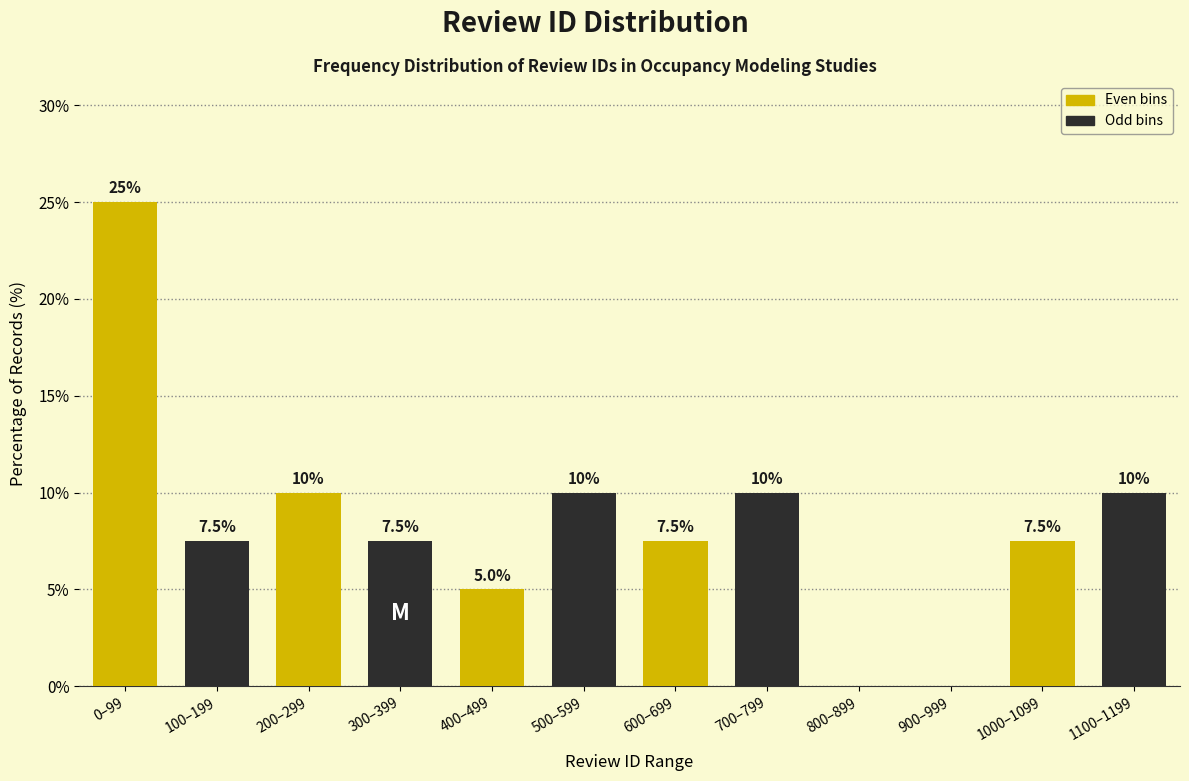

Reading left to right, what are all the values shown in this chart?

0–99=25.0	100–199=7.5	200–299=10.0	300–399=7.5	400–499=5.0	500–599=10.0	600–699=7.5	700–799=10.0	800–899=0.0	900–999=0.0	1000–1099=7.5	1100–1199=10.0